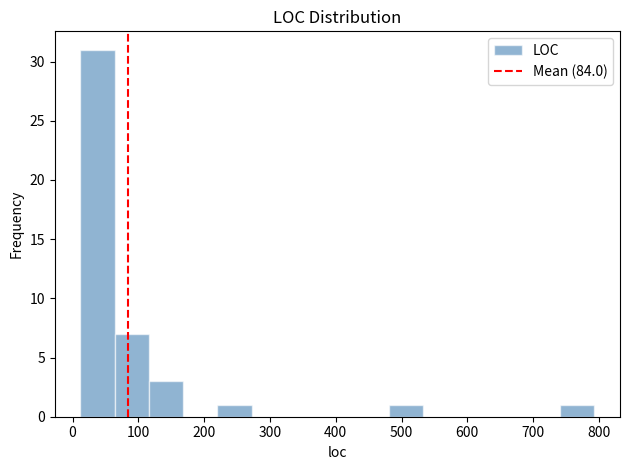

How tall is the bar that spans 60 to 120 on the x-axis? Neither the bar edges nor the heights are printed on the chart, so give them approximately, as read against the axes.

7